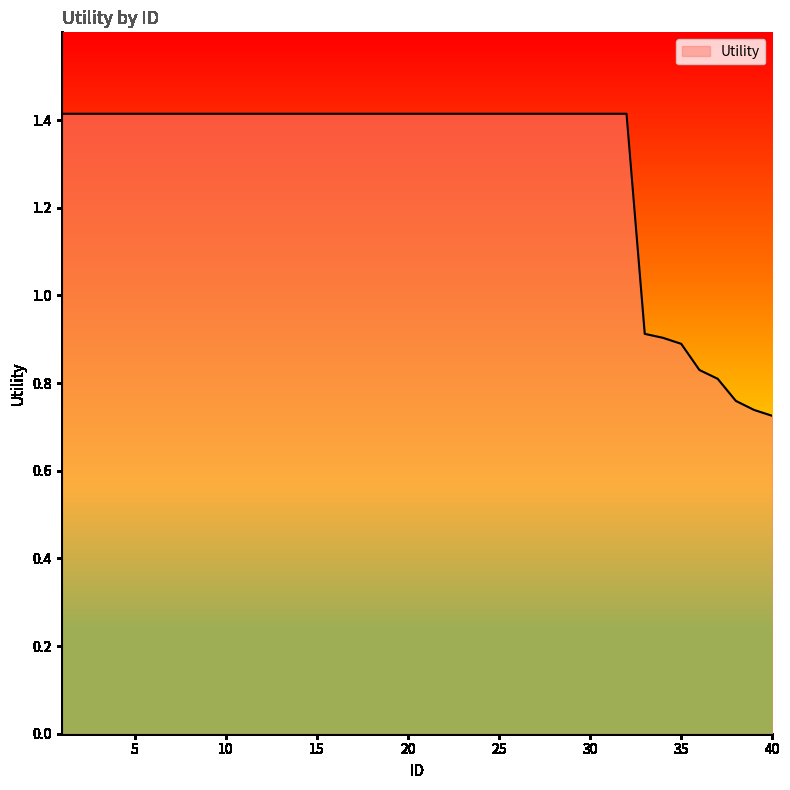

How many lines are shown in the chart?

1